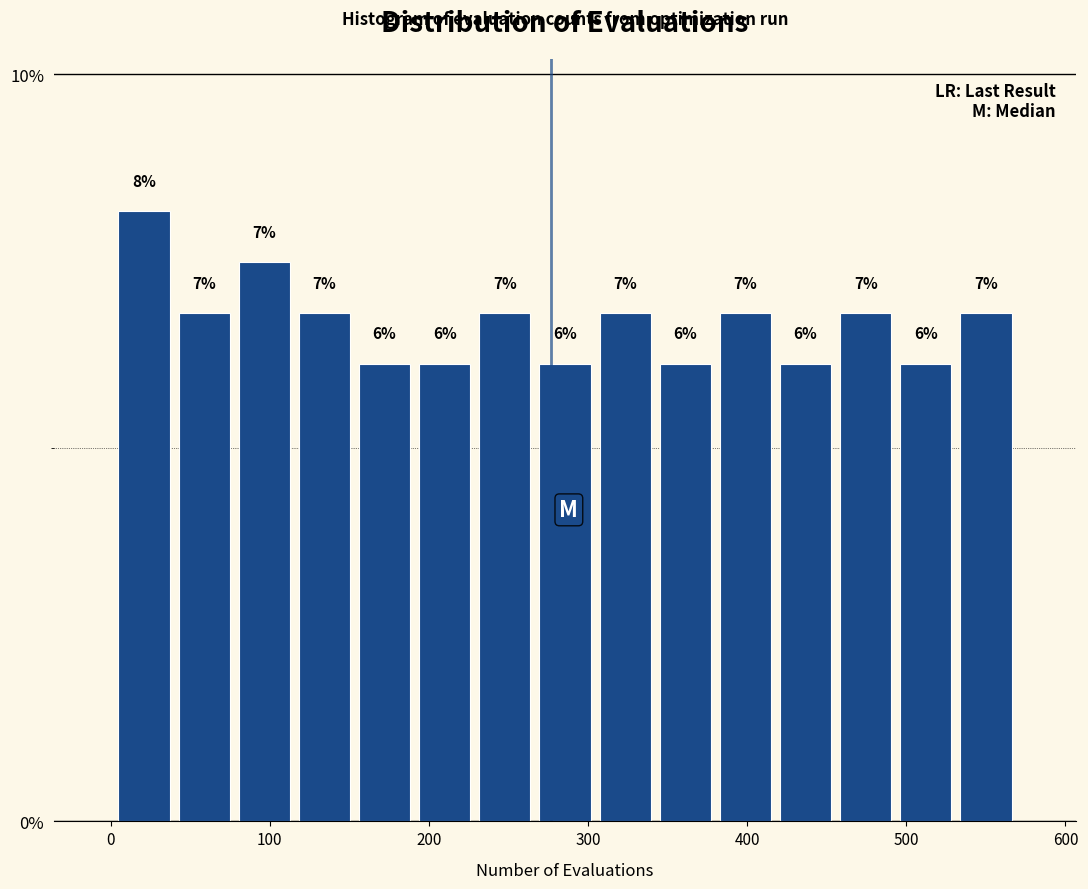

Read against the x-axis, roughly where is the centre of the tallest bar?

20